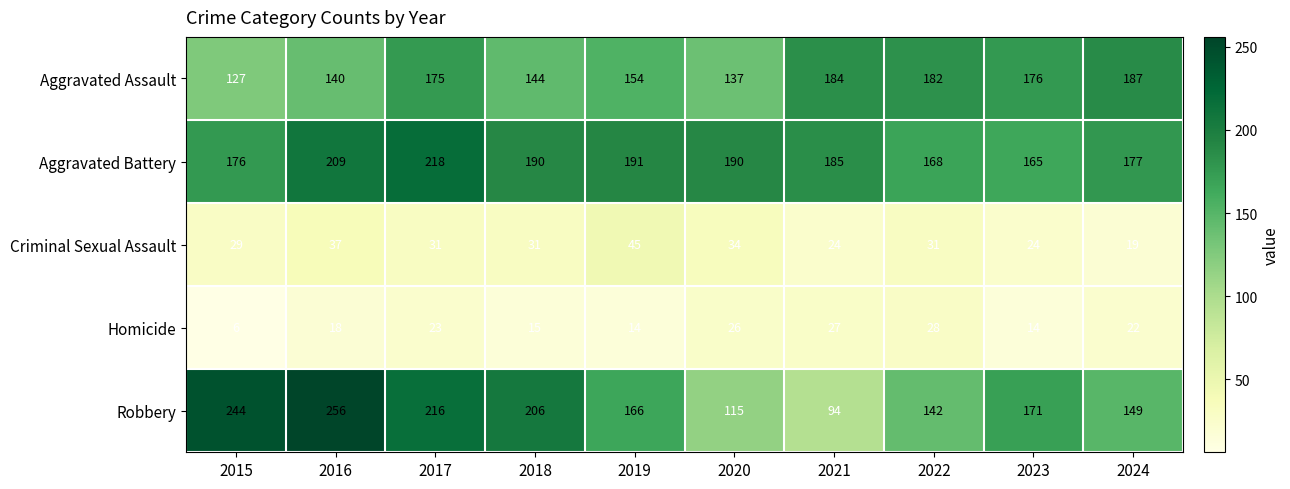

The Aggravated Assault series shows 230 at 2016. True or false?

False